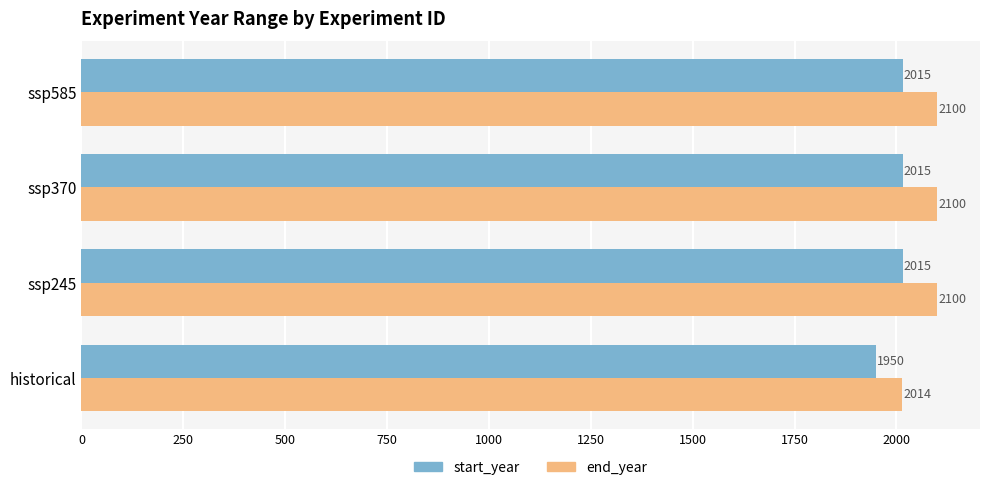

Is it true that end_year equals 2014 at historical?

True